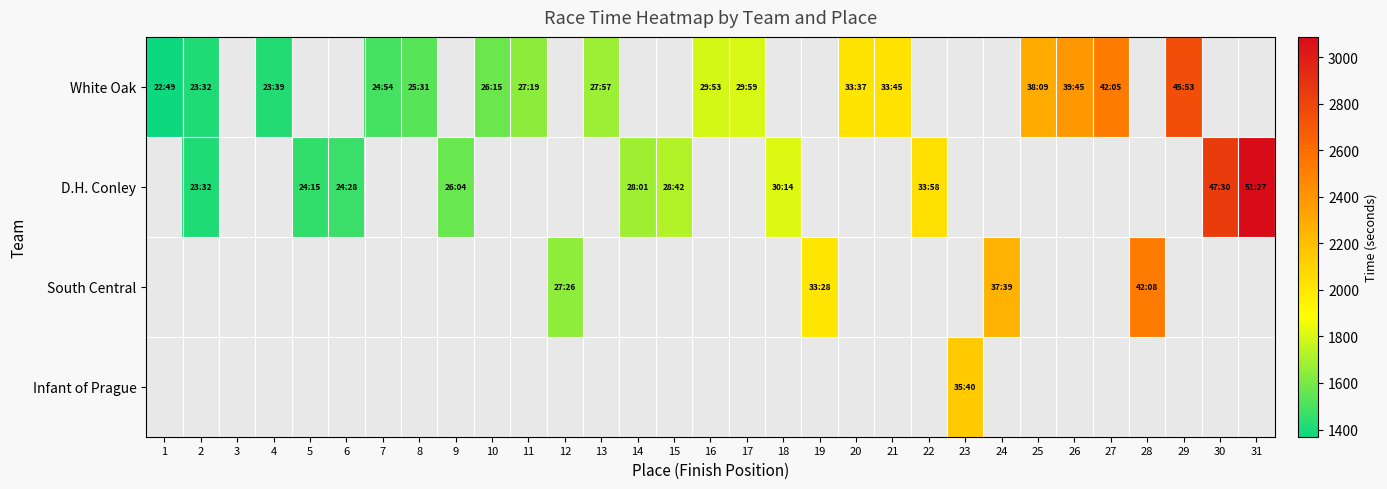

Count the number of data series in this chart.

4